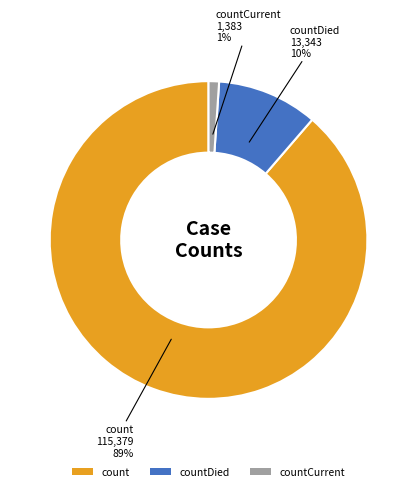

To the nearest percent, what is the average slice percentage?

33%